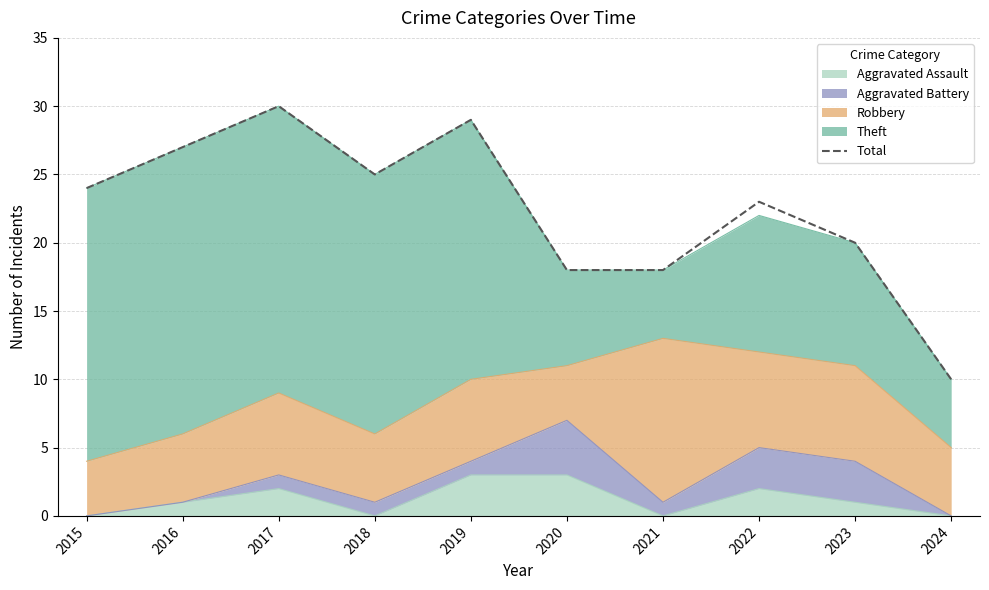

True or false: the data shows 10 at 2024.

True